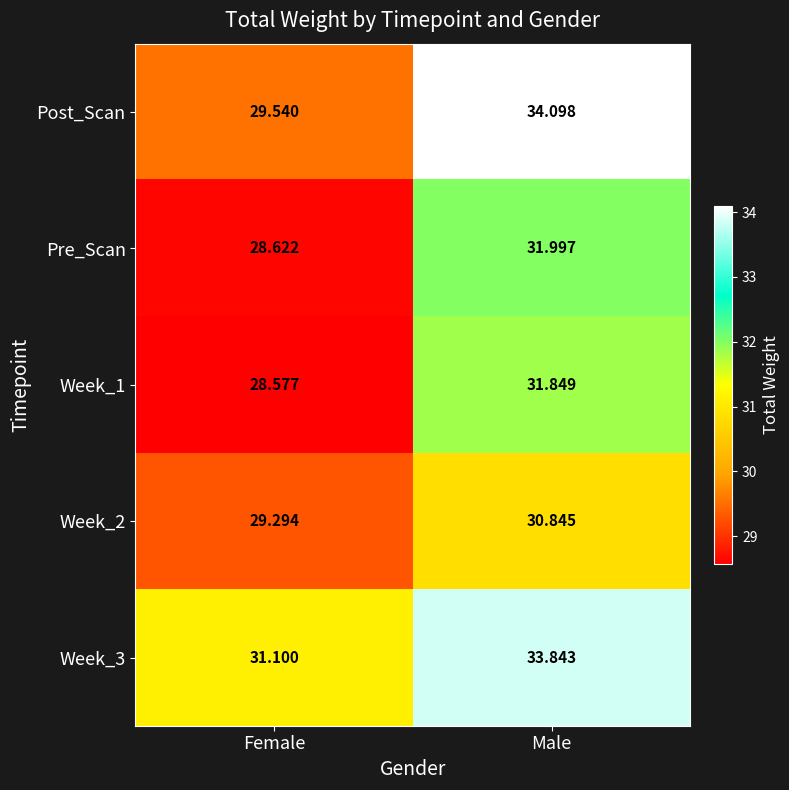

How many categories are shown in the chart?

2